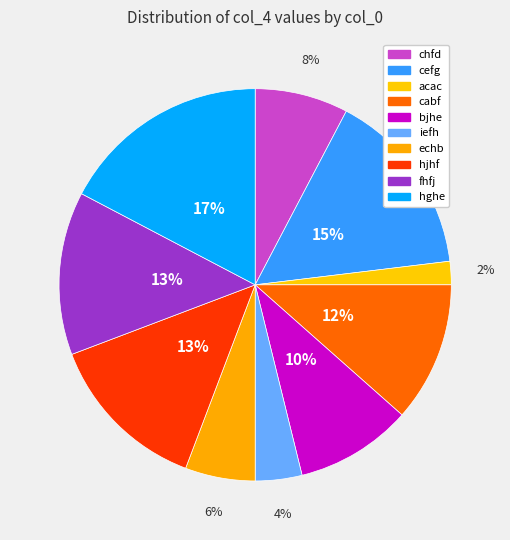

Count the number of slices in the pie.

10